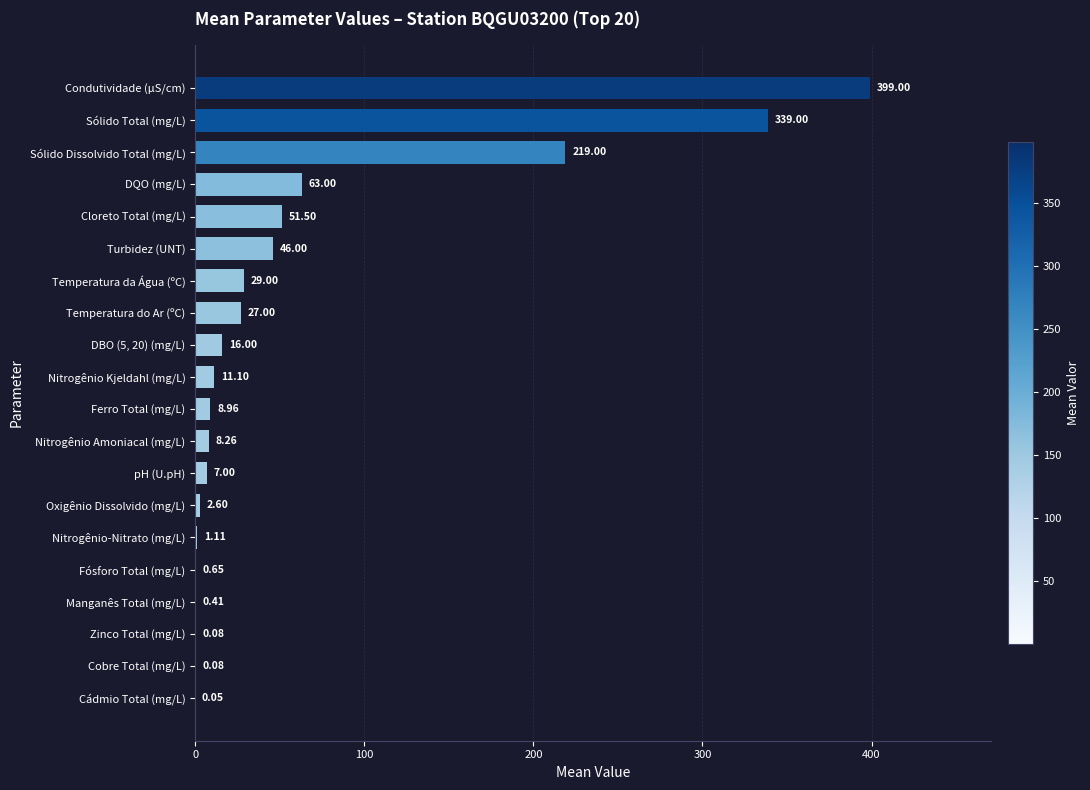

Which label corresponds to the largest value in the chart?

Condutividade (µS/cm)